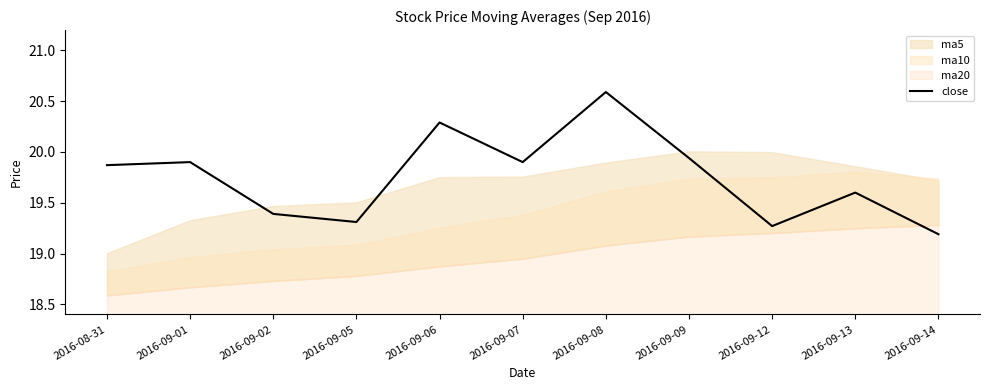

What position from the right is 2016-09-06?

7